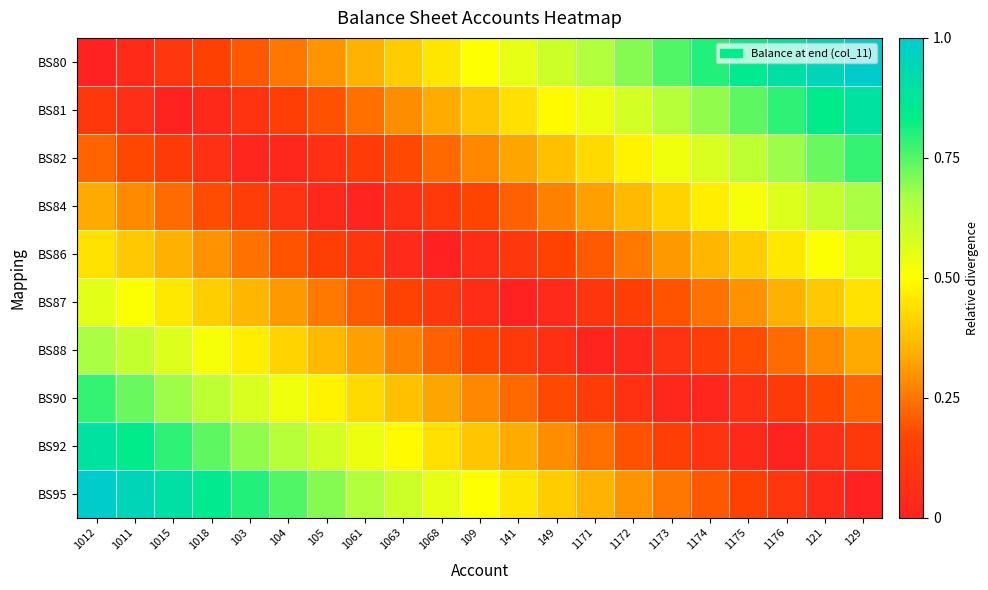

Which category has the lowest value across all series?

1012